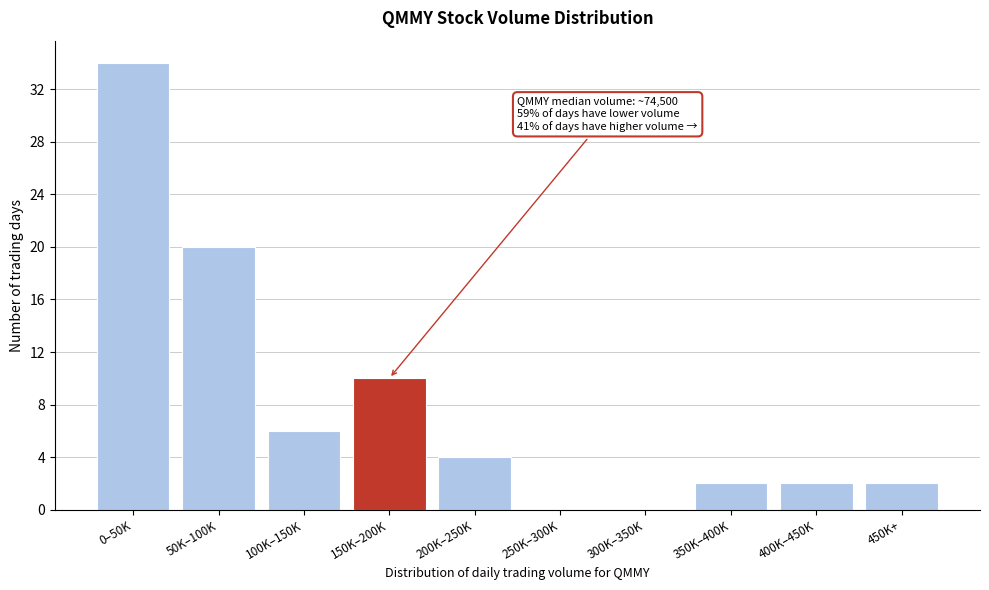

Reading right to left, extract all data points from this chart.

450K+=2	400K–450K=2	350K–400K=2	300K–350K=0	250K–300K=0	200K–250K=4	150K–200K=10	100K–150K=6	50K–100K=20	0–50K=34